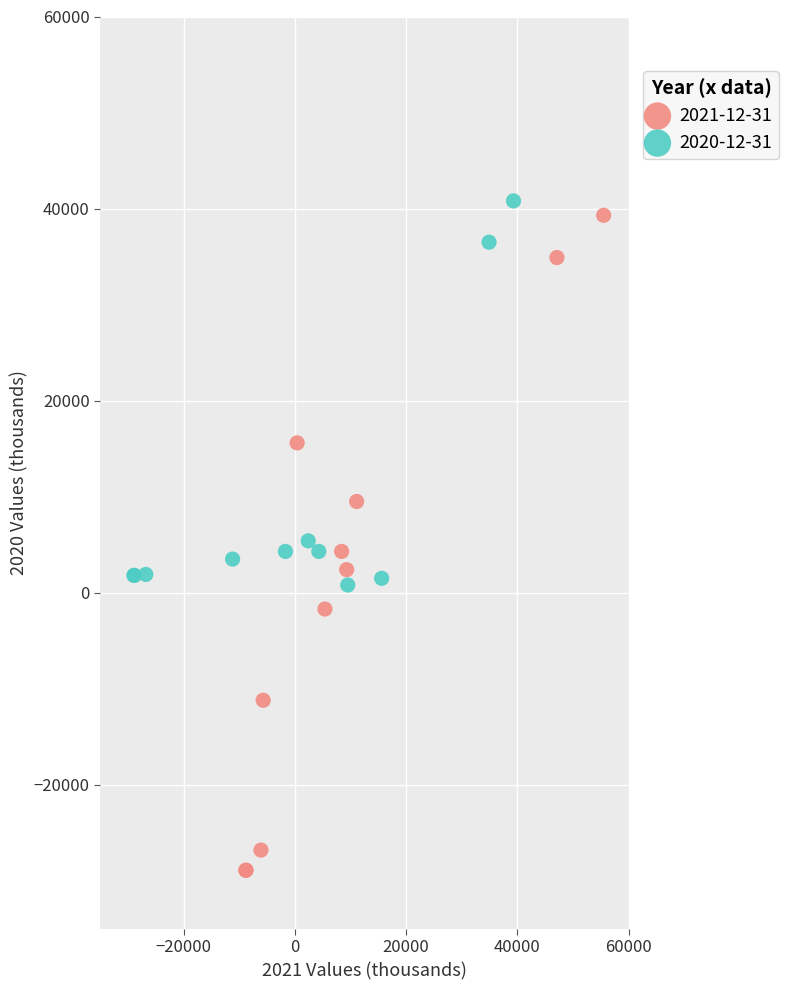

What are all the series names shown in the legend?

2021-12-31, 2020-12-31